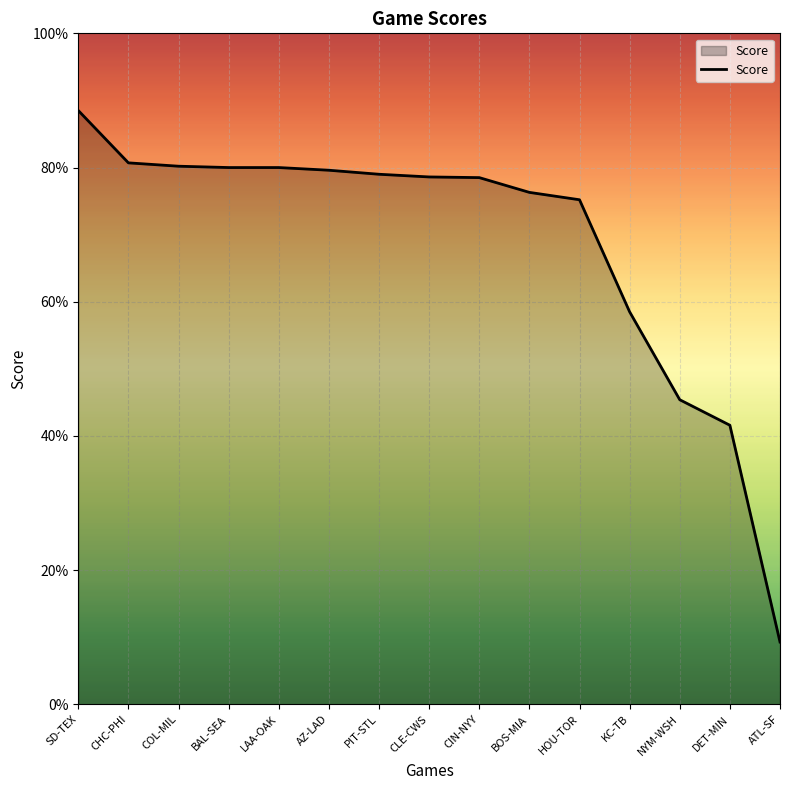

Is this an area chart (filled region under the line)?

Yes